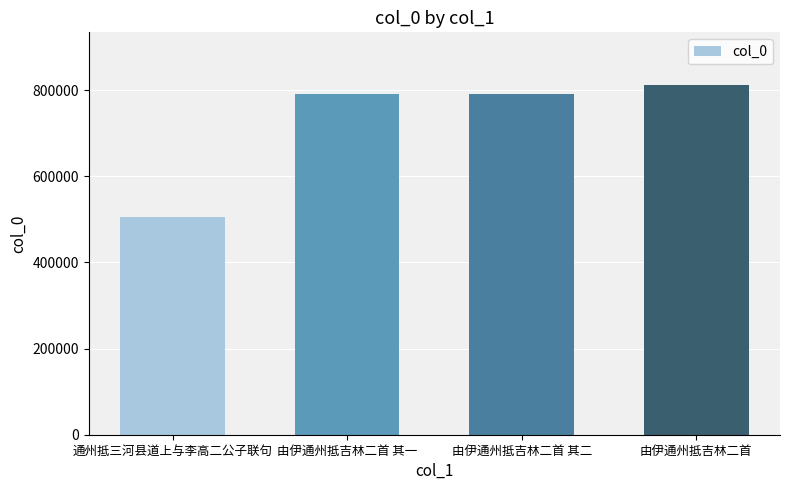

Are the bars grouped side by side (vs. stacked)?

No